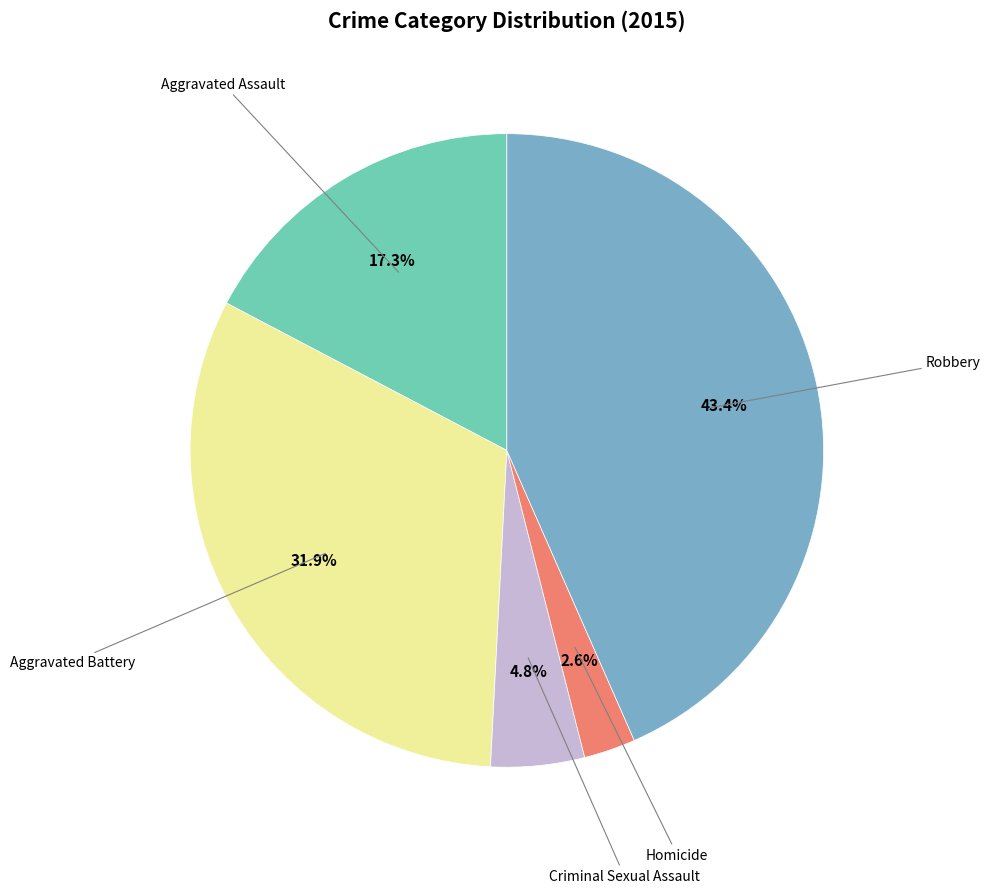

Is there any slice that represents more than half of the pie?

No